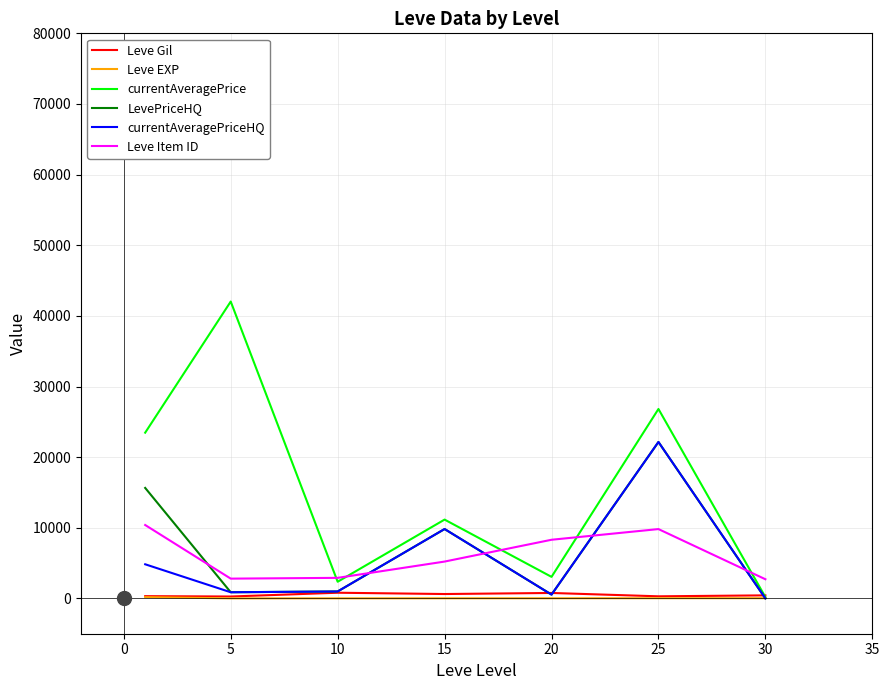

Which series has the largest range (max minus min)?

currentAveragePrice